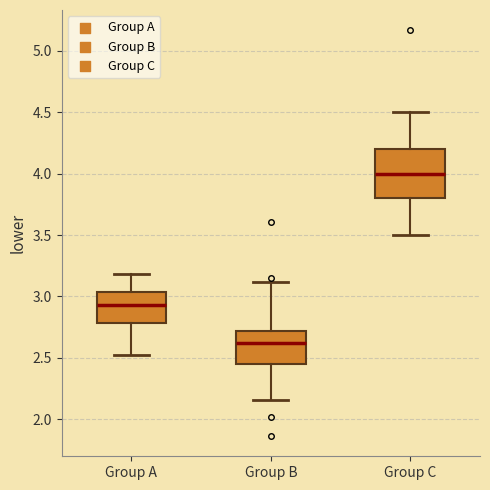

Reading left to right, transcribe this box plot: for each box, give where its median line is, the range the box spans, and where its two whiskers end, as read against the y-axis. The values are not printed on the chart, so give them approximately, as read against the axis.

Group A: median 2.95, box 2.80 to 3.05, whiskers 2.55 to 3.20
Group B: median 2.60, box 2.45 to 2.70, whiskers 2.15 to 3.10
Group C: median 4.00, box 3.80 to 4.20, whiskers 3.50 to 4.50